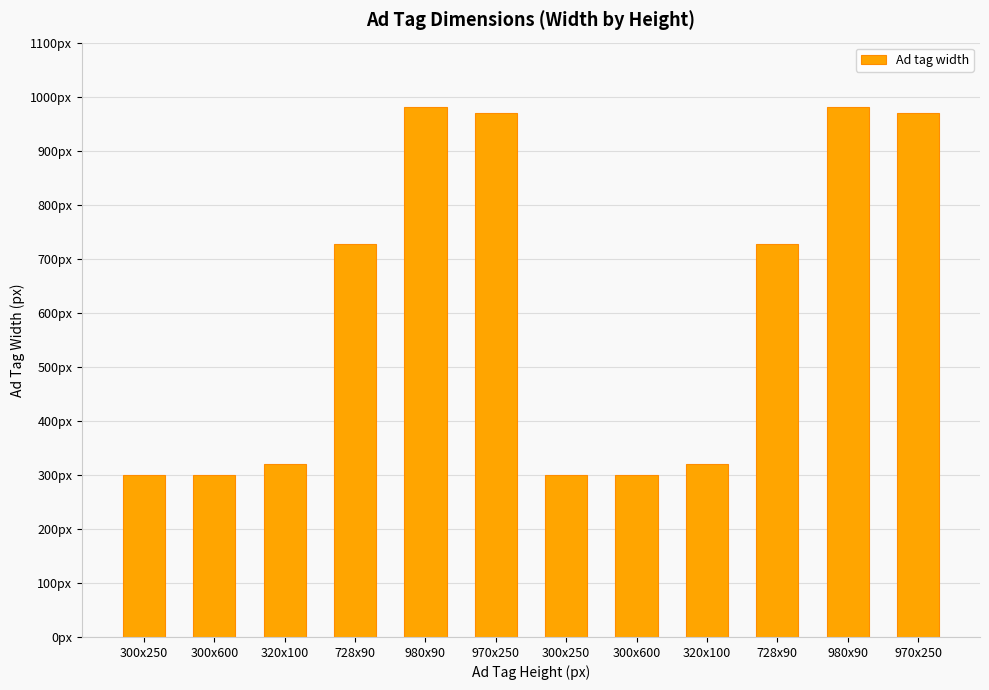

What is the sum of the values at 300x250 and 300x600?

600